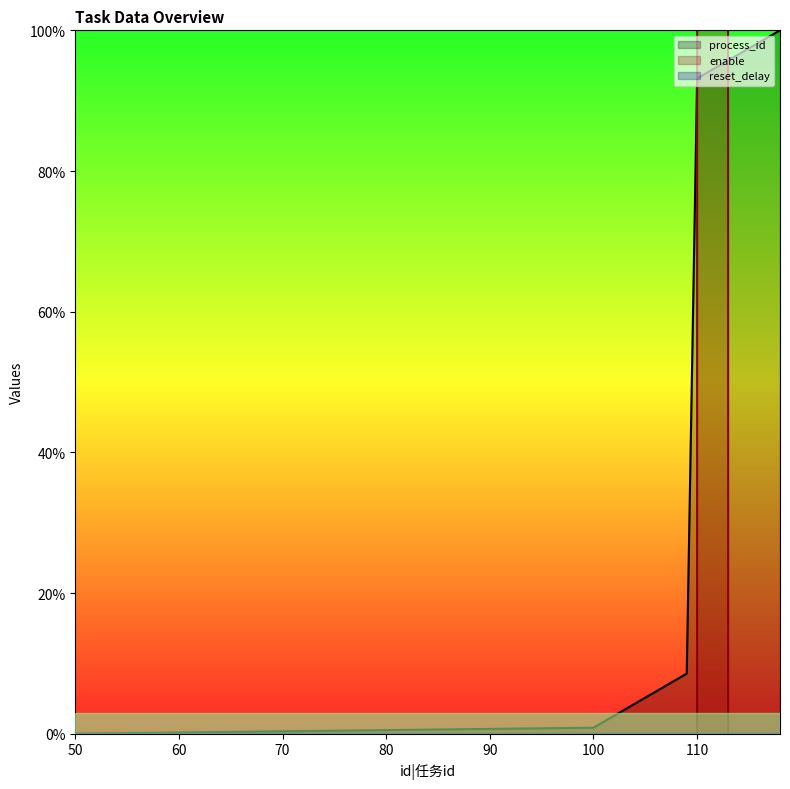

True or false: enable has a value of 3461.0 at 103.

False